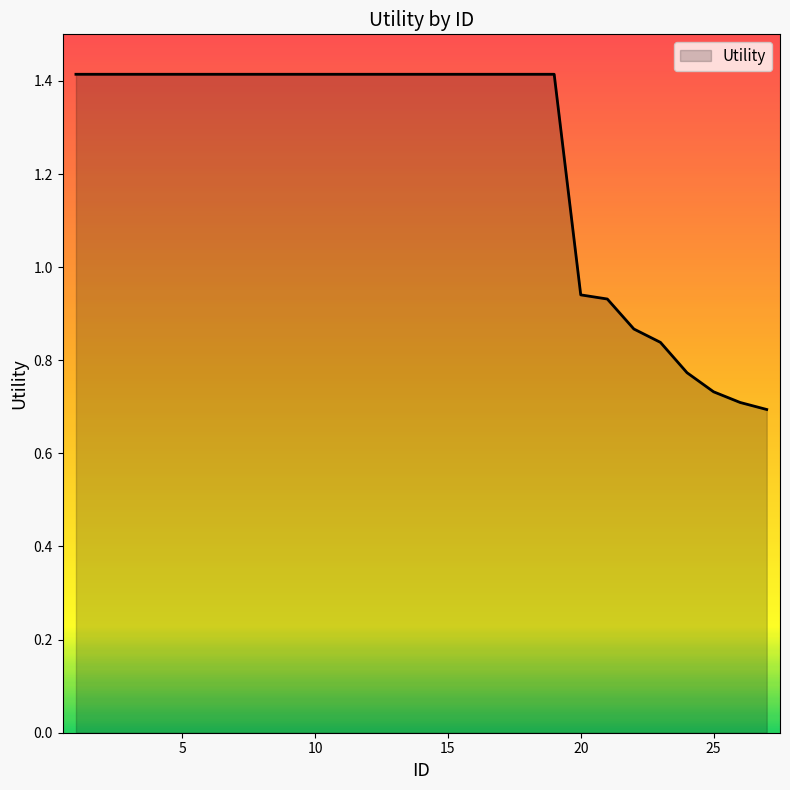

What is the maximum value shown in the chart?

1.4